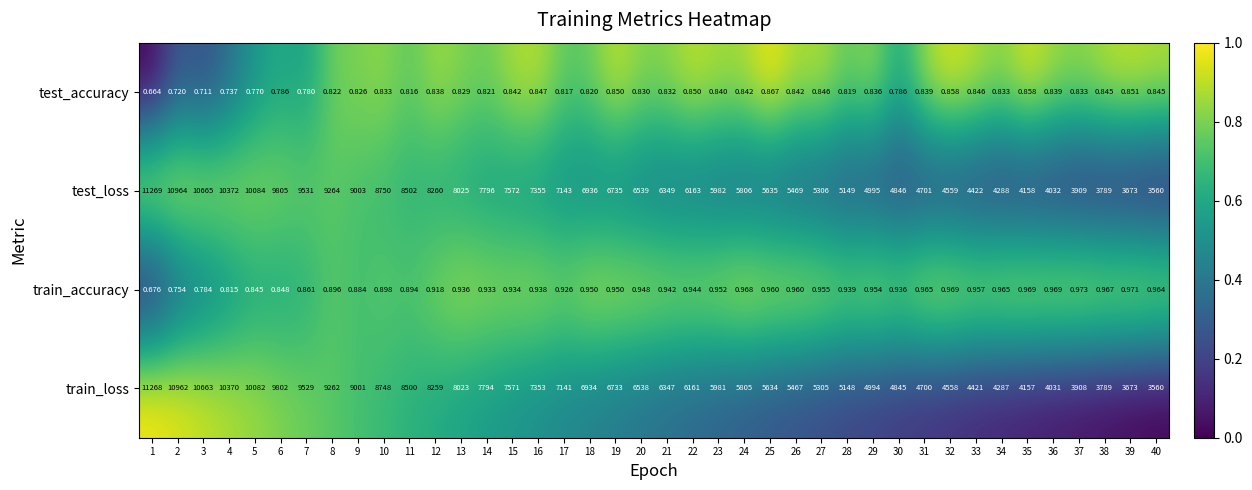

Is the value of test_accuracy at 23 greater than the value of test_loss at 5?

No